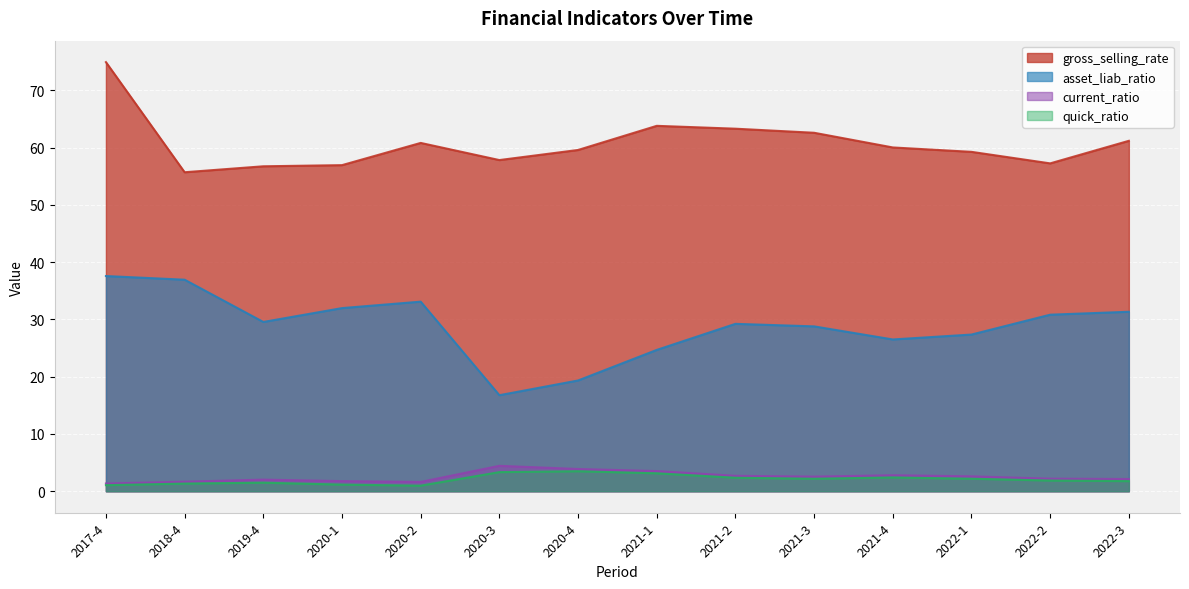

What is the average value of the current_ratio series?

2.5